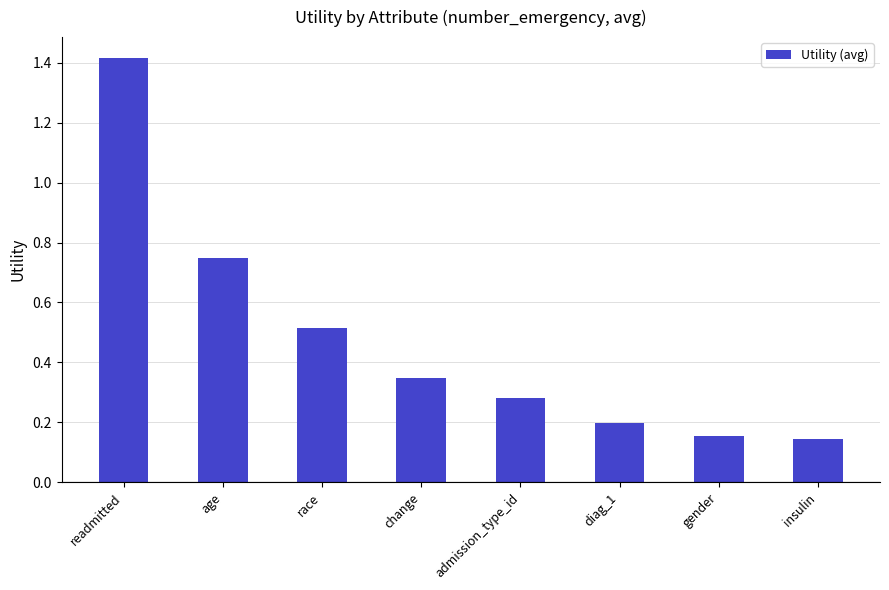

What is the sum of the values at insulin and readmitted?

1.6